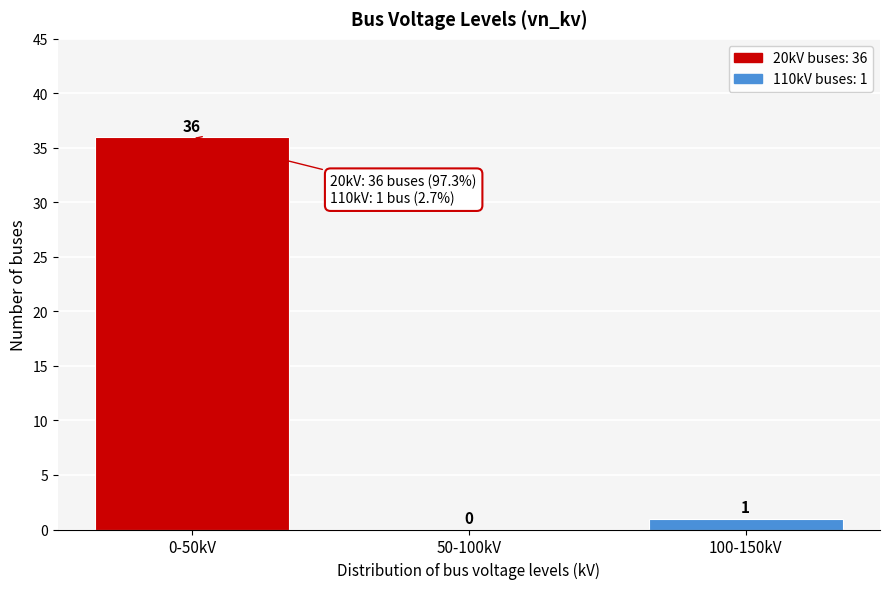

Reading left to right, list all the values displayed in this chart.

0-50kV=36	50-100kV=0	100-150kV=1